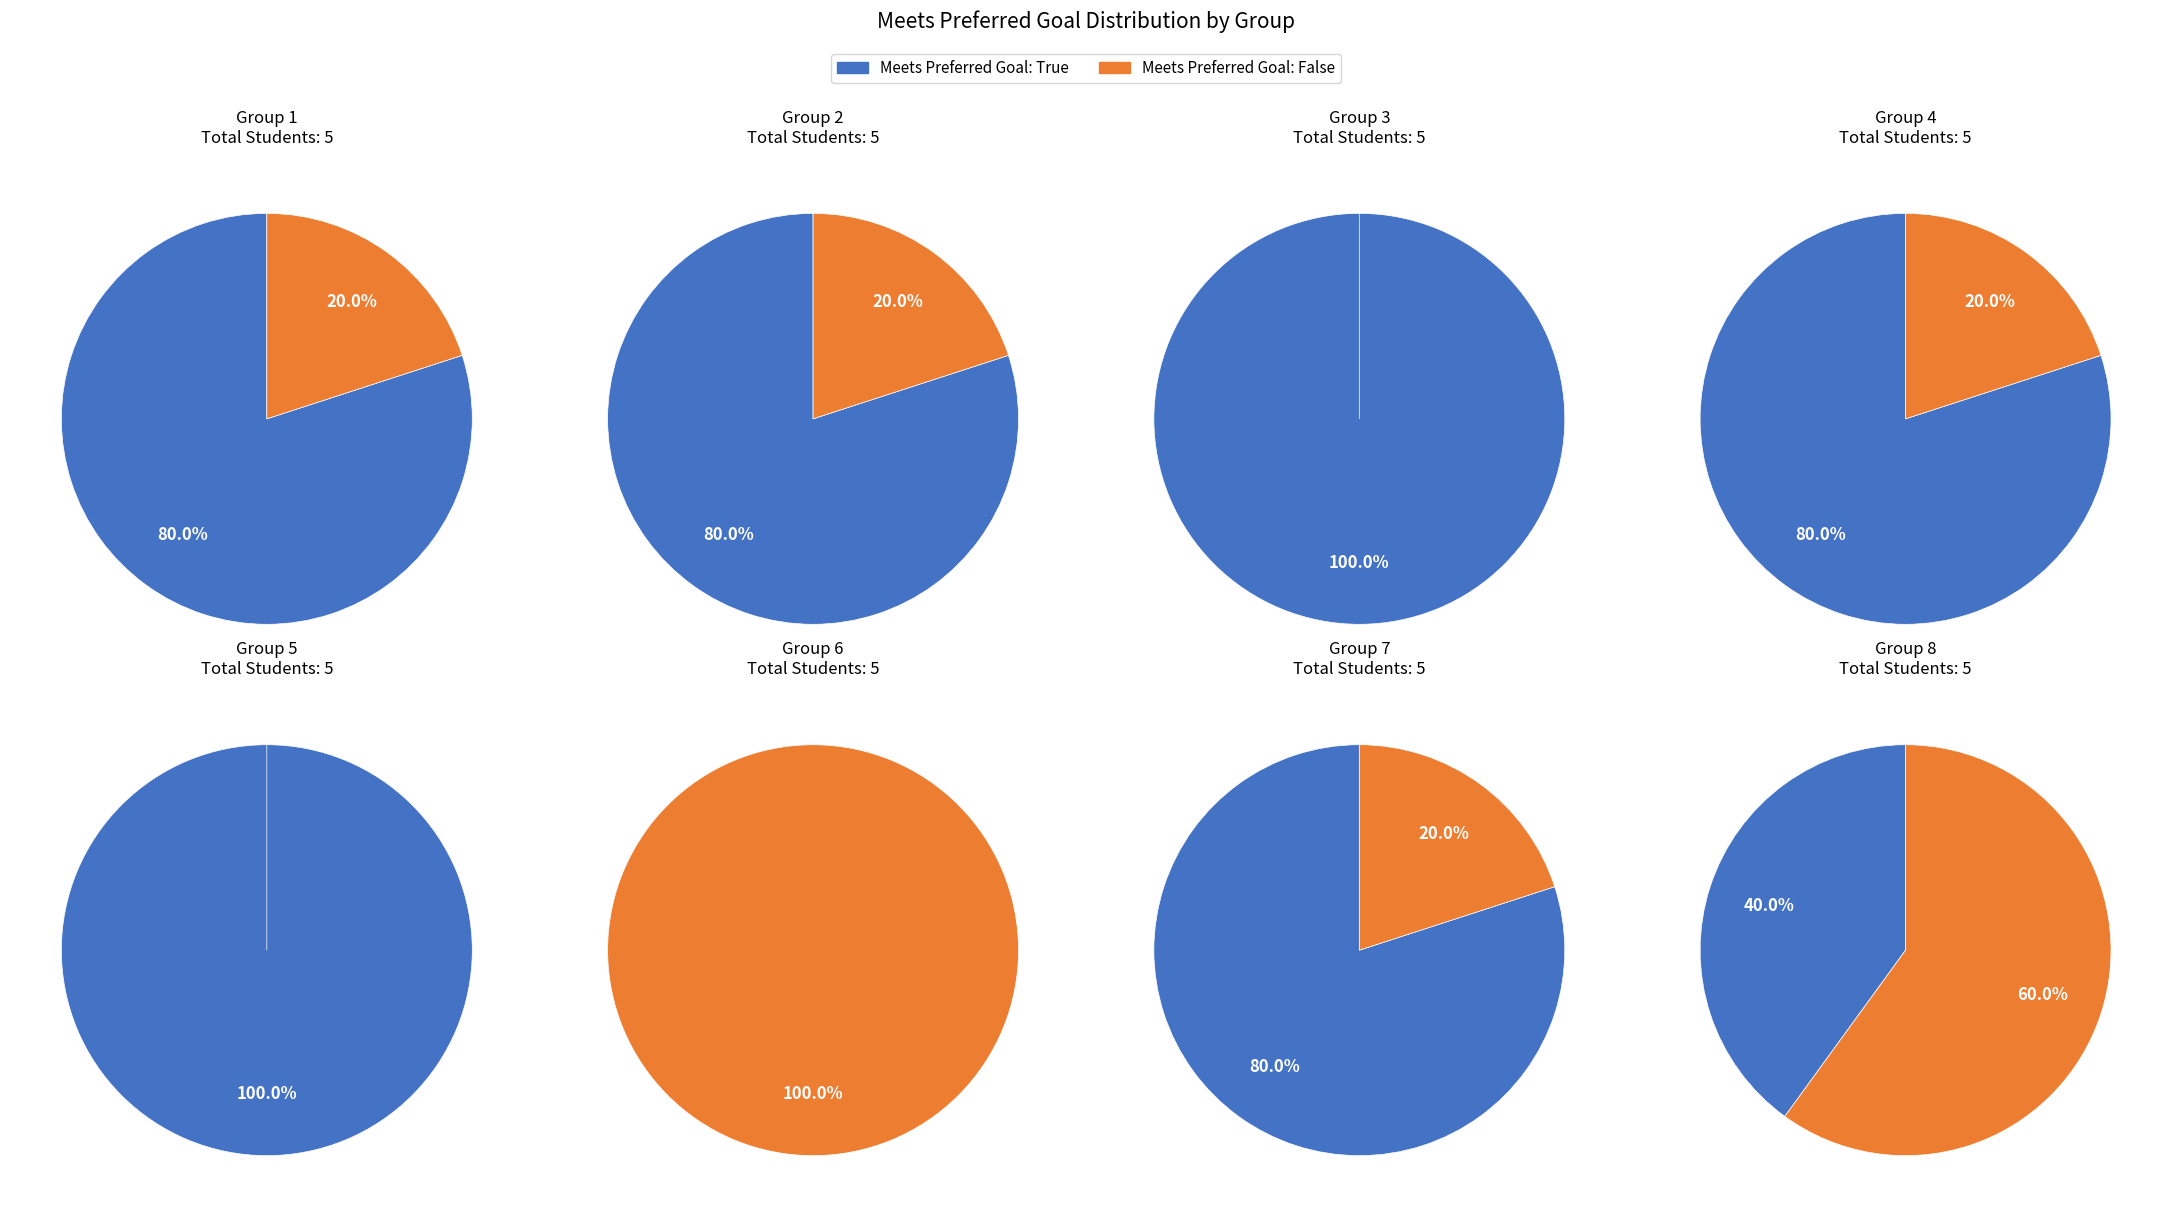

Which slice is the largest?

Group 3